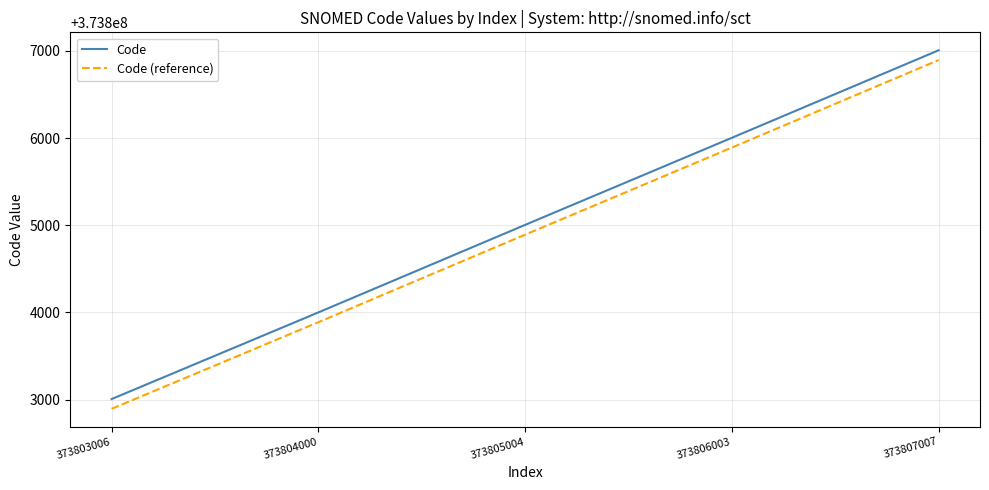

True or false: Code has more than 1 points higher than both neighbors.

False